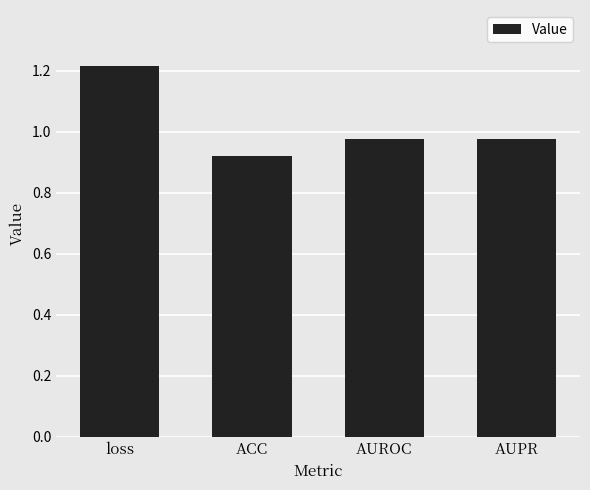

How many series are shown in this chart?

1